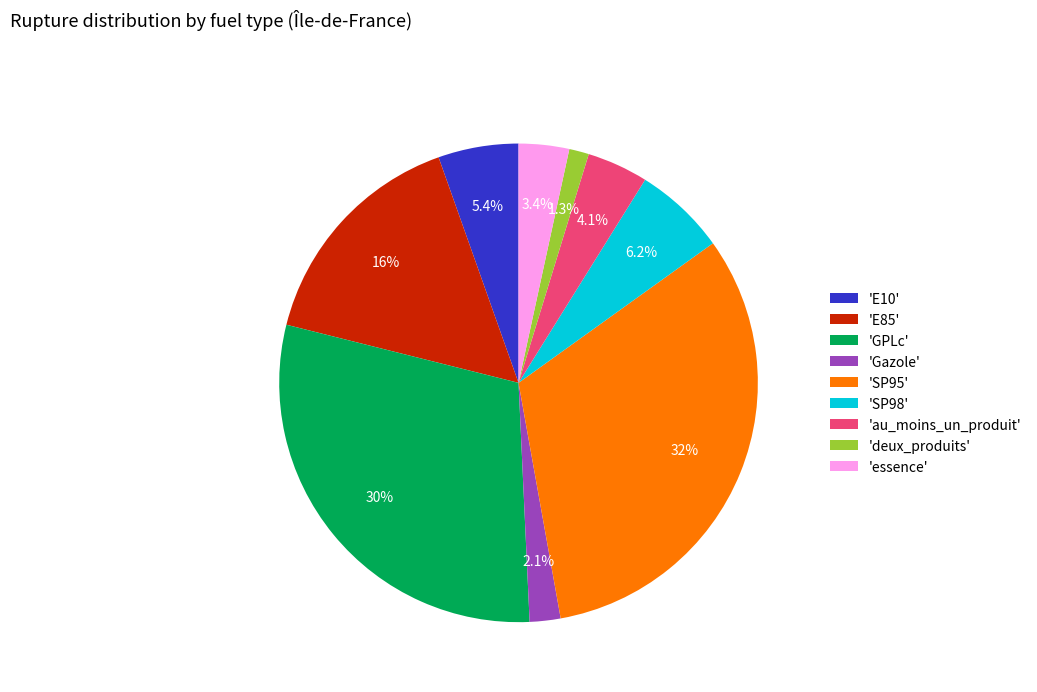

To the nearest percent, what is the difference between the largest and smallest slice percentages?

31%